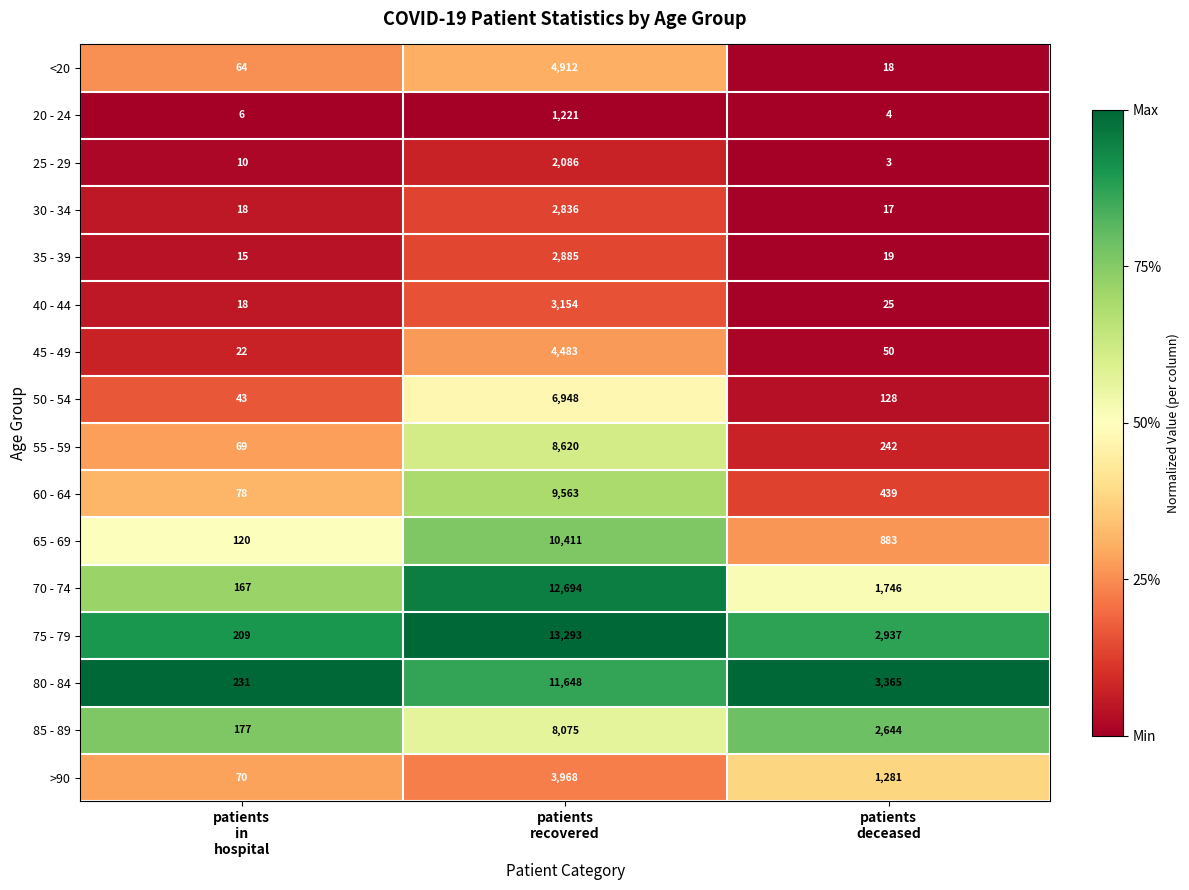

What is the difference between the maximum and minimum values in the 85 - 89 series?

7898